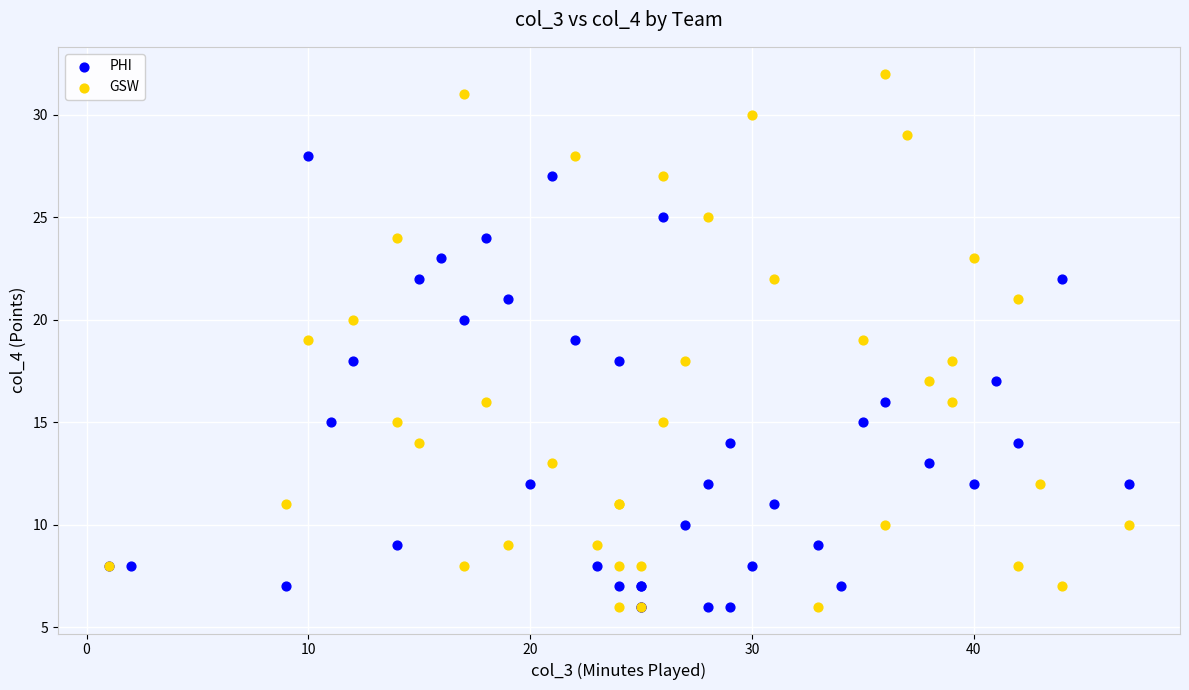

Which series contains the highest Y value?

GSW